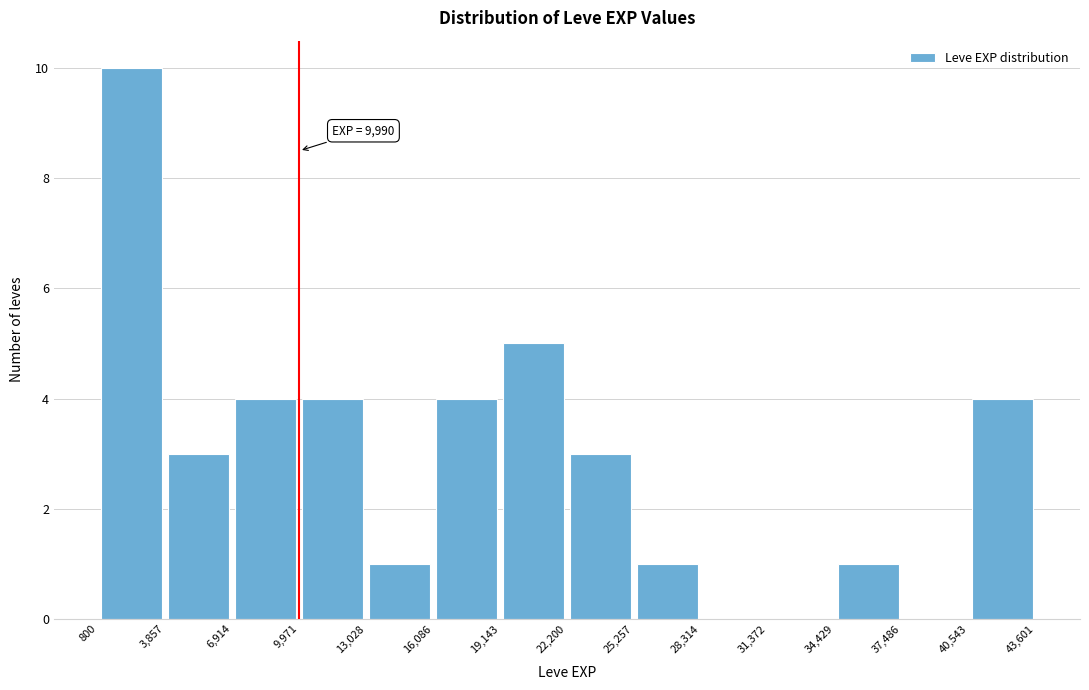

Over which range of the x-axis is the bar tallest?

800 to 3,857